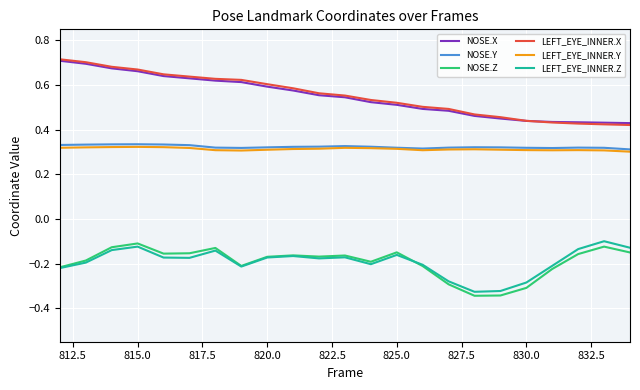

Count the NOSE.Y values in the range 0 to 1.

23